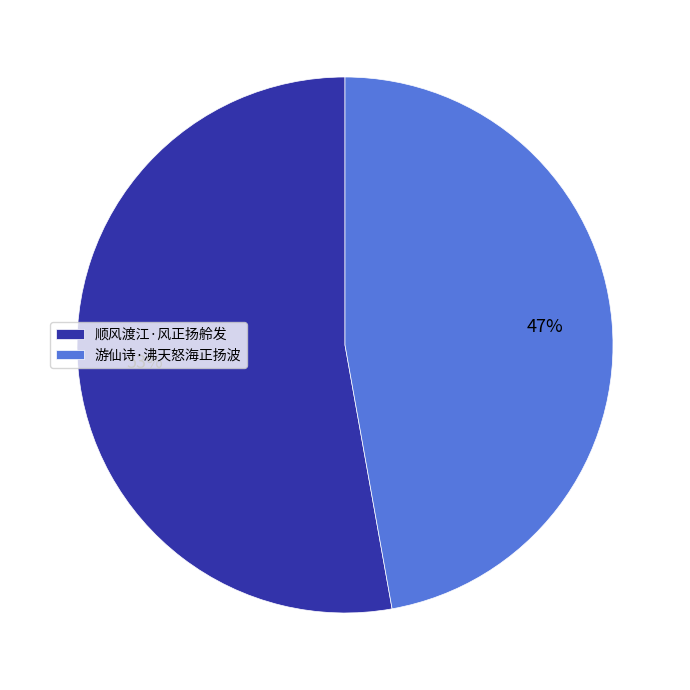

To the nearest percent, what percentage of the pie is 游仙诗·沸天怒海正扬波?

47%